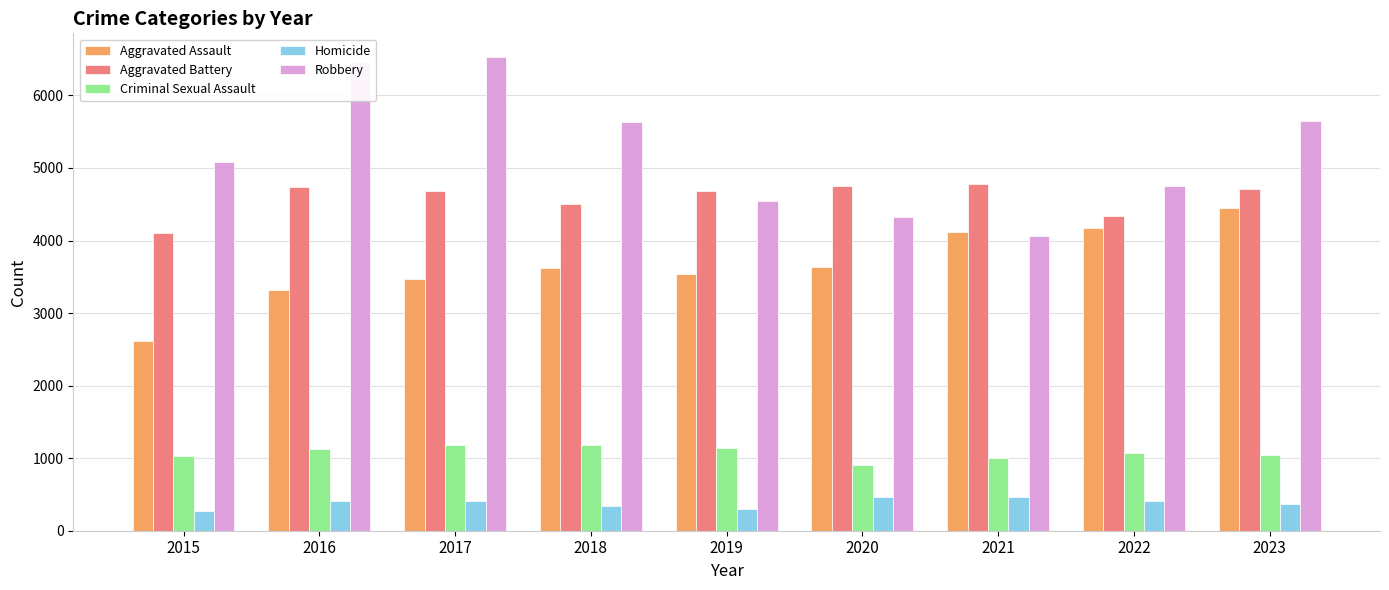

Which series has the widest spread of values?

Robbery